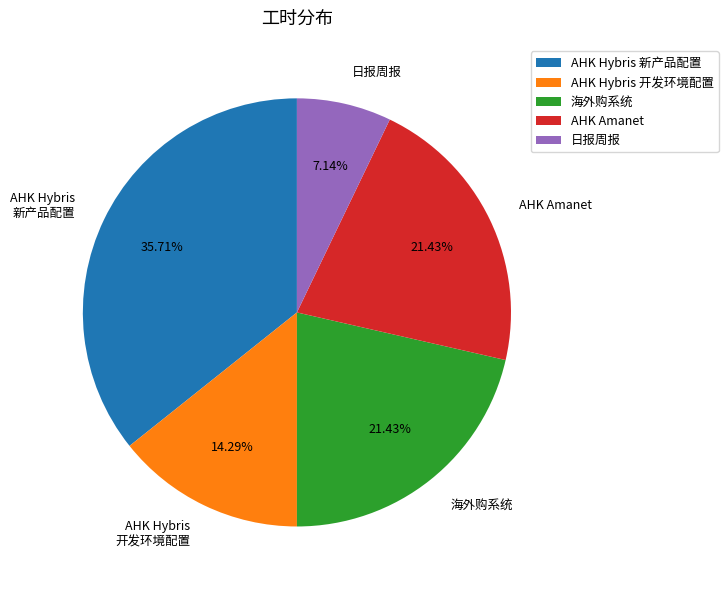

Is there a majority slice in this chart?

No